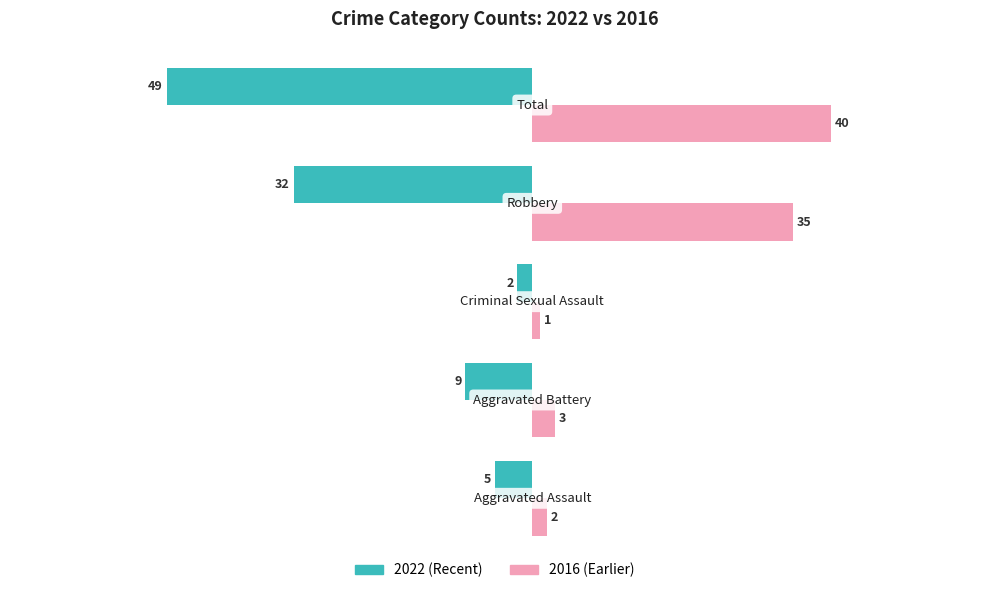

List the series in order of their overall mean, lowest first.

2022 (Recent), 2016 (Earlier)